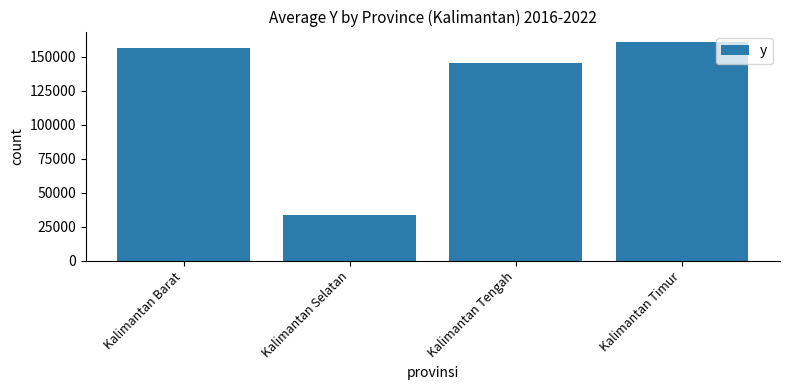

How many bars are there in total?

4